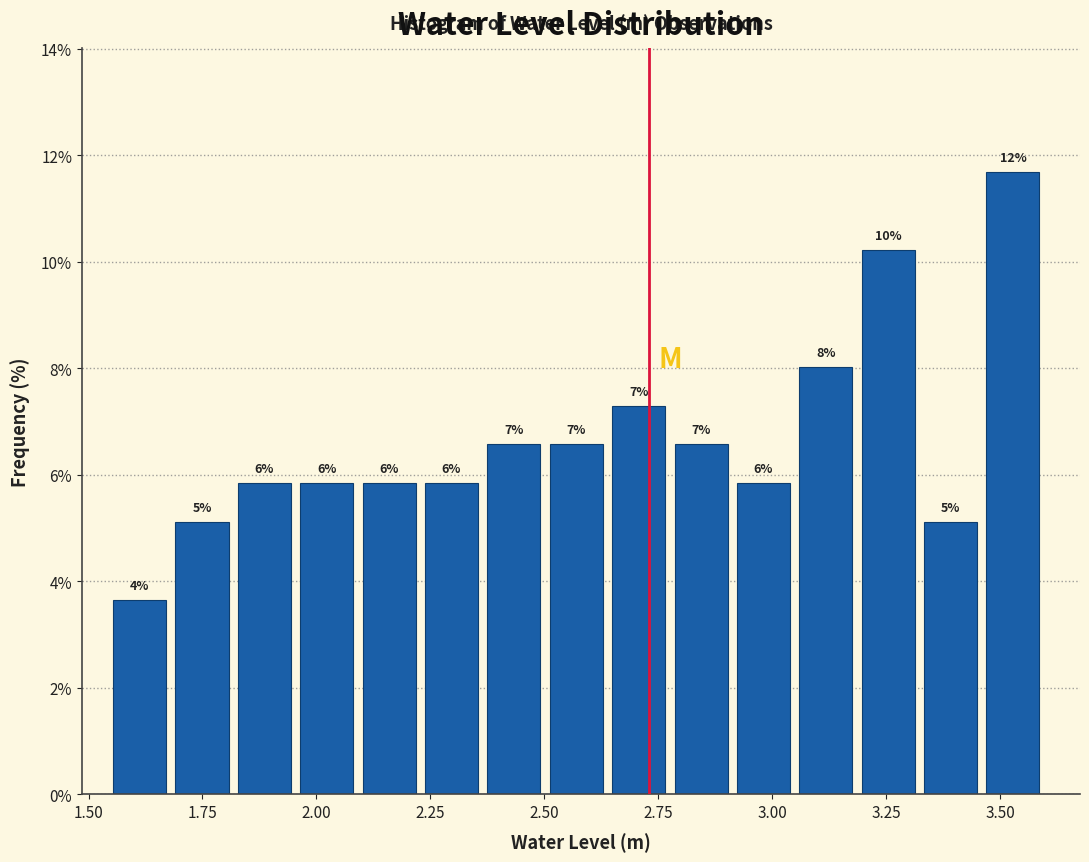

Around what value on the x-axis is the tallest bar? Give the approximate position of its centre, as read against the axis.

3.55